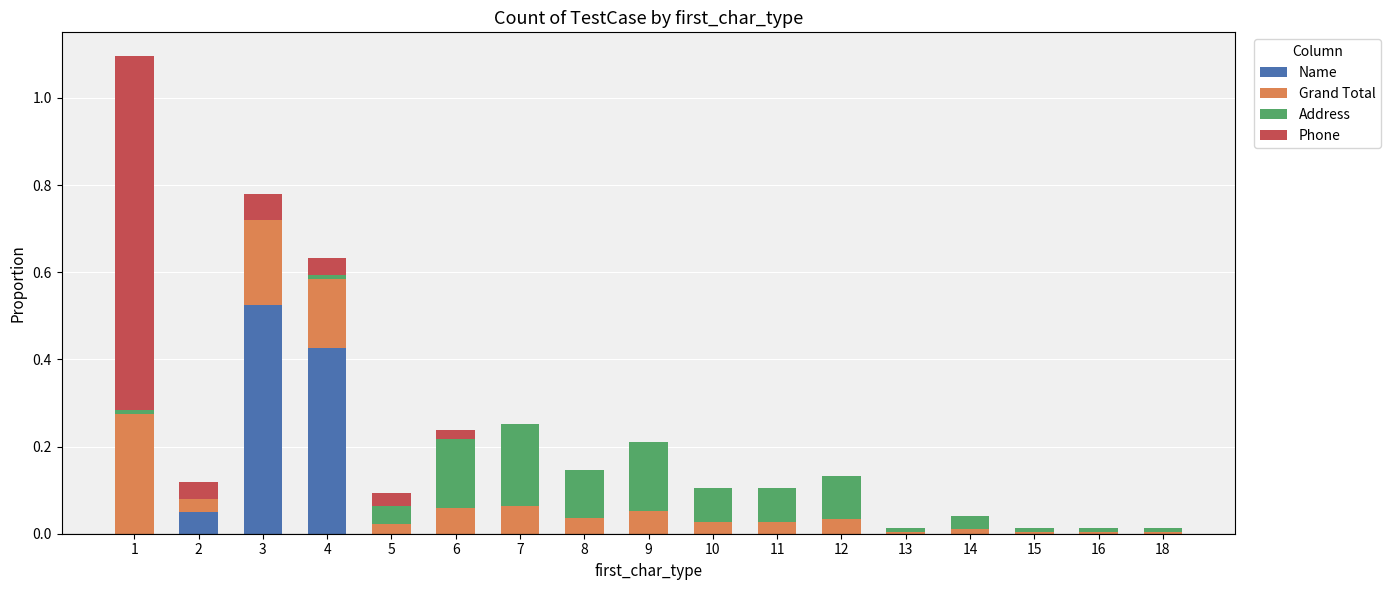

At which label does Name reach its peak?

3